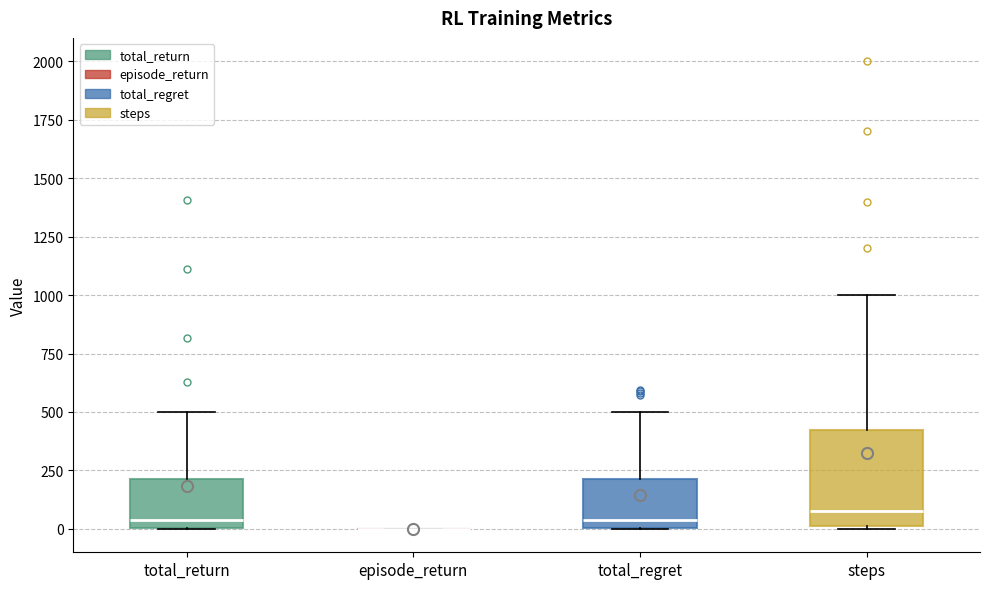

Which box is the tallest, from its lower edge to its upper edge?

steps